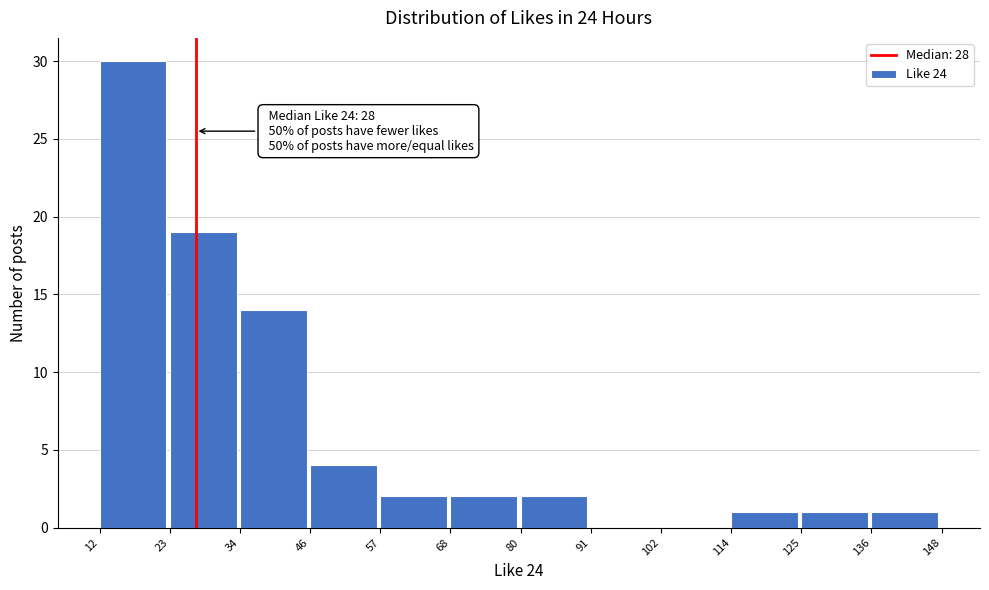

Which range on the x-axis has the tallest bar?

12 to 23